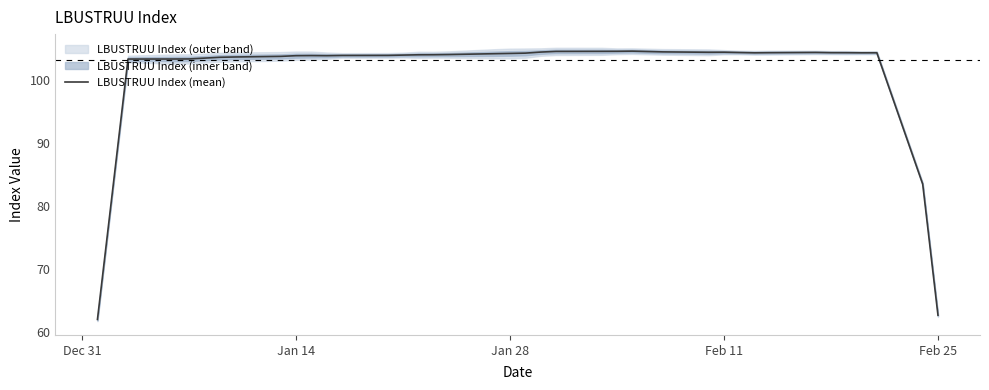

Is it true that LBUSTRUU Index (mean) equals 103.9 at Jan 14?

True